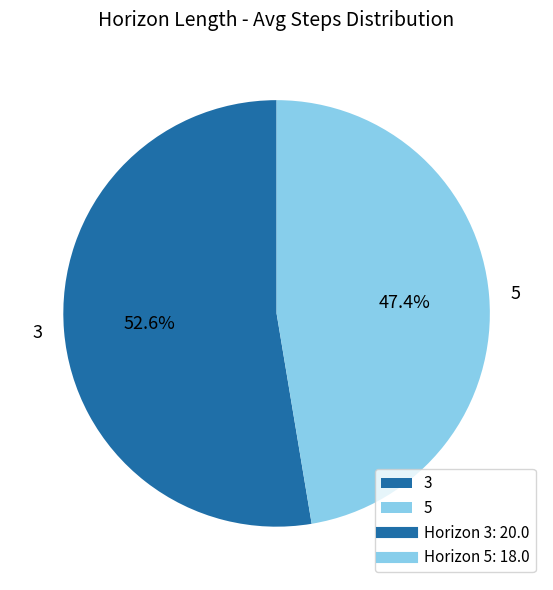

Approximately how many times larger is the value at 5 compared to 3?

0.9